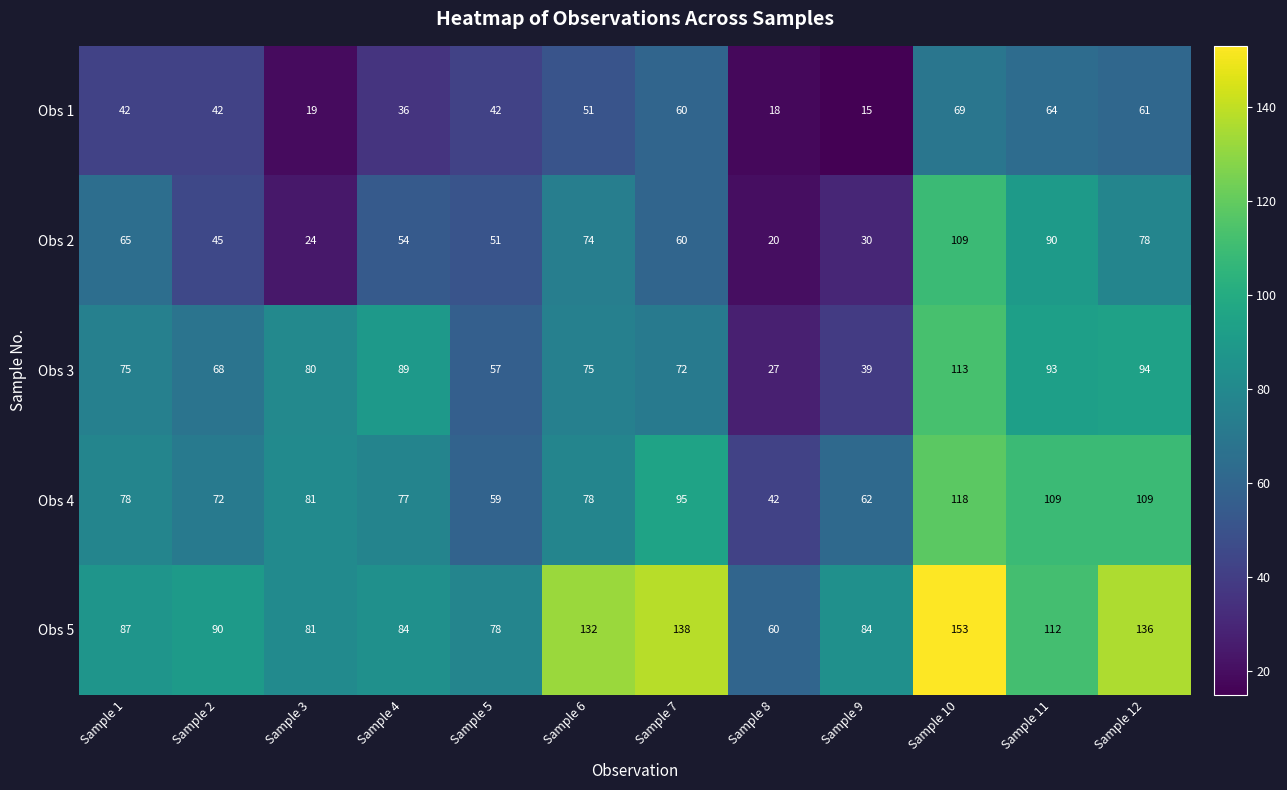

Between Sample 1 and Sample 6, which series saw the biggest shift?

Obs 5